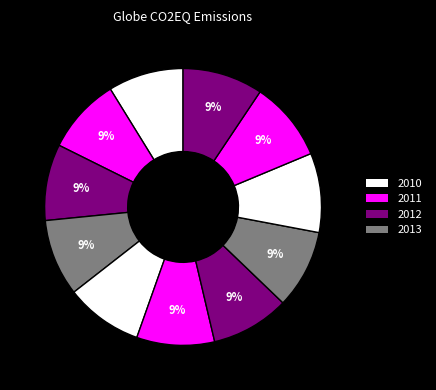

How many slices are in this pie chart?

11